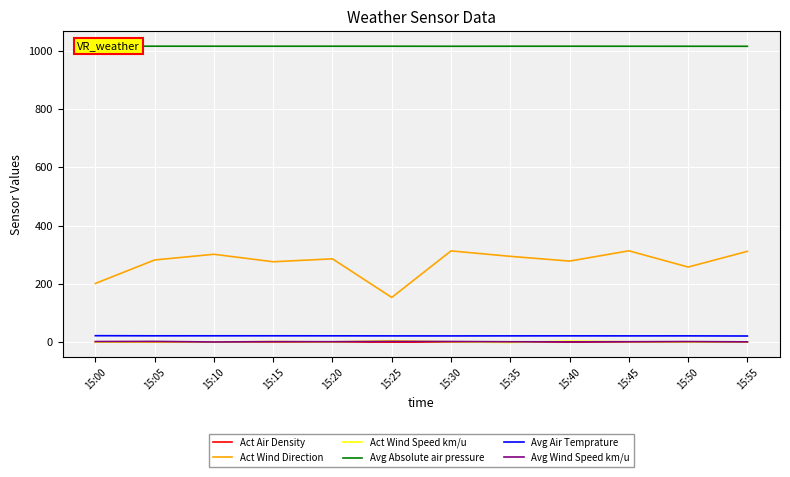

How many values in the Avg Wind Speed km/u series are below 2?

1